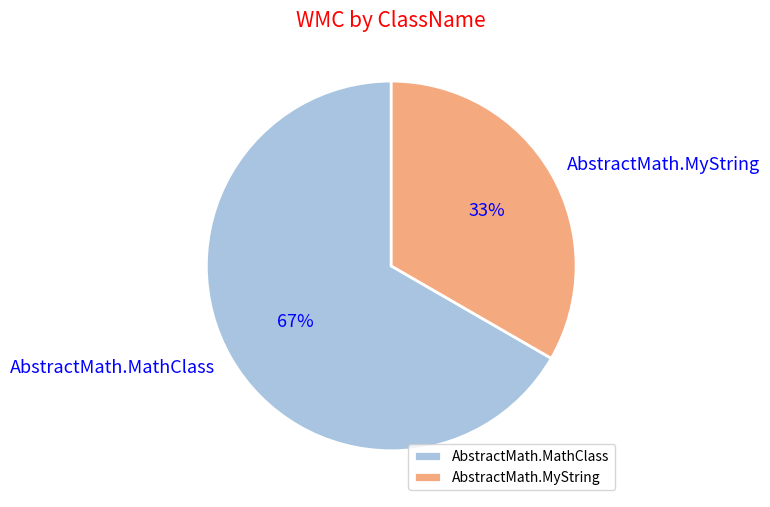

Rank the categories by value from highest to lowest.

AbstractMath.MathClass, AbstractMath.MyString